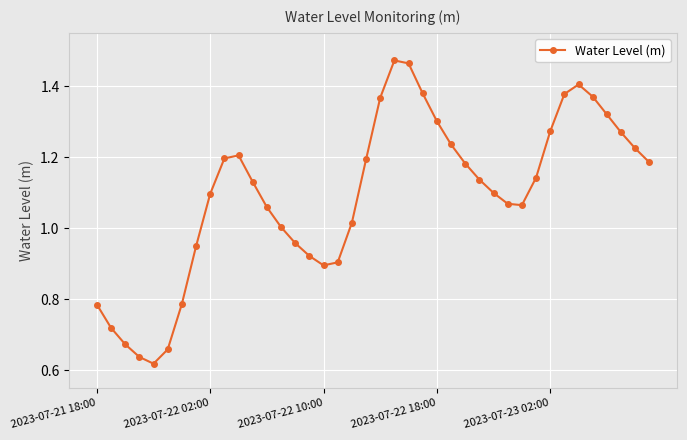

What is the sum of all values?

43.7